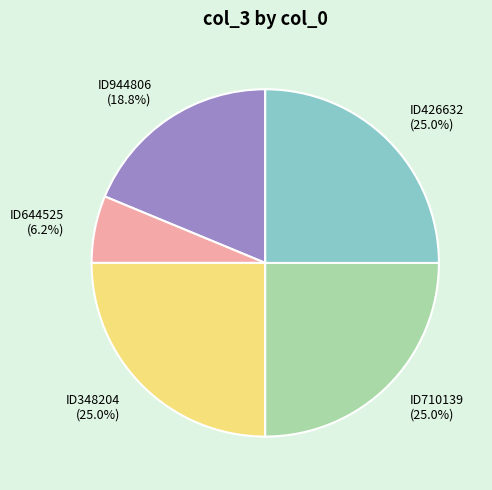

Does ID944806 (18.8%) account for over 50% of the chart?

No